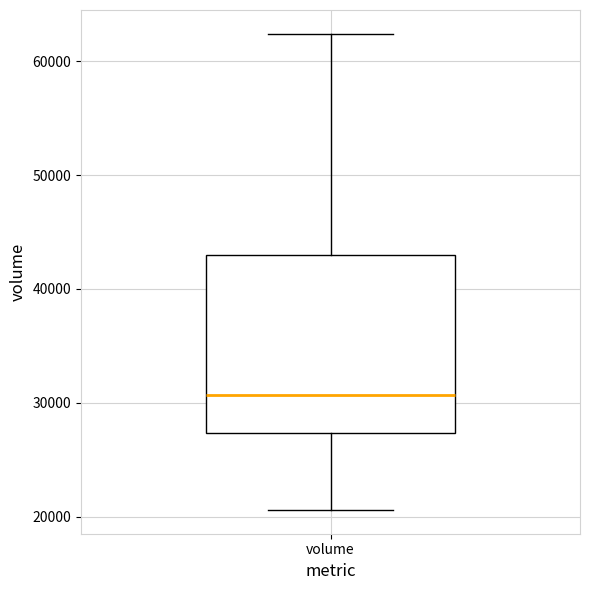

Transcribe this box plot: give where the median line is, the range the box spans, and where the two whiskers end, as read against the y-axis. The values are not printed on the chart, so give them approximately, as read against the axis.

median 31000, box 27000 to 43000, whiskers 21000 to 62000